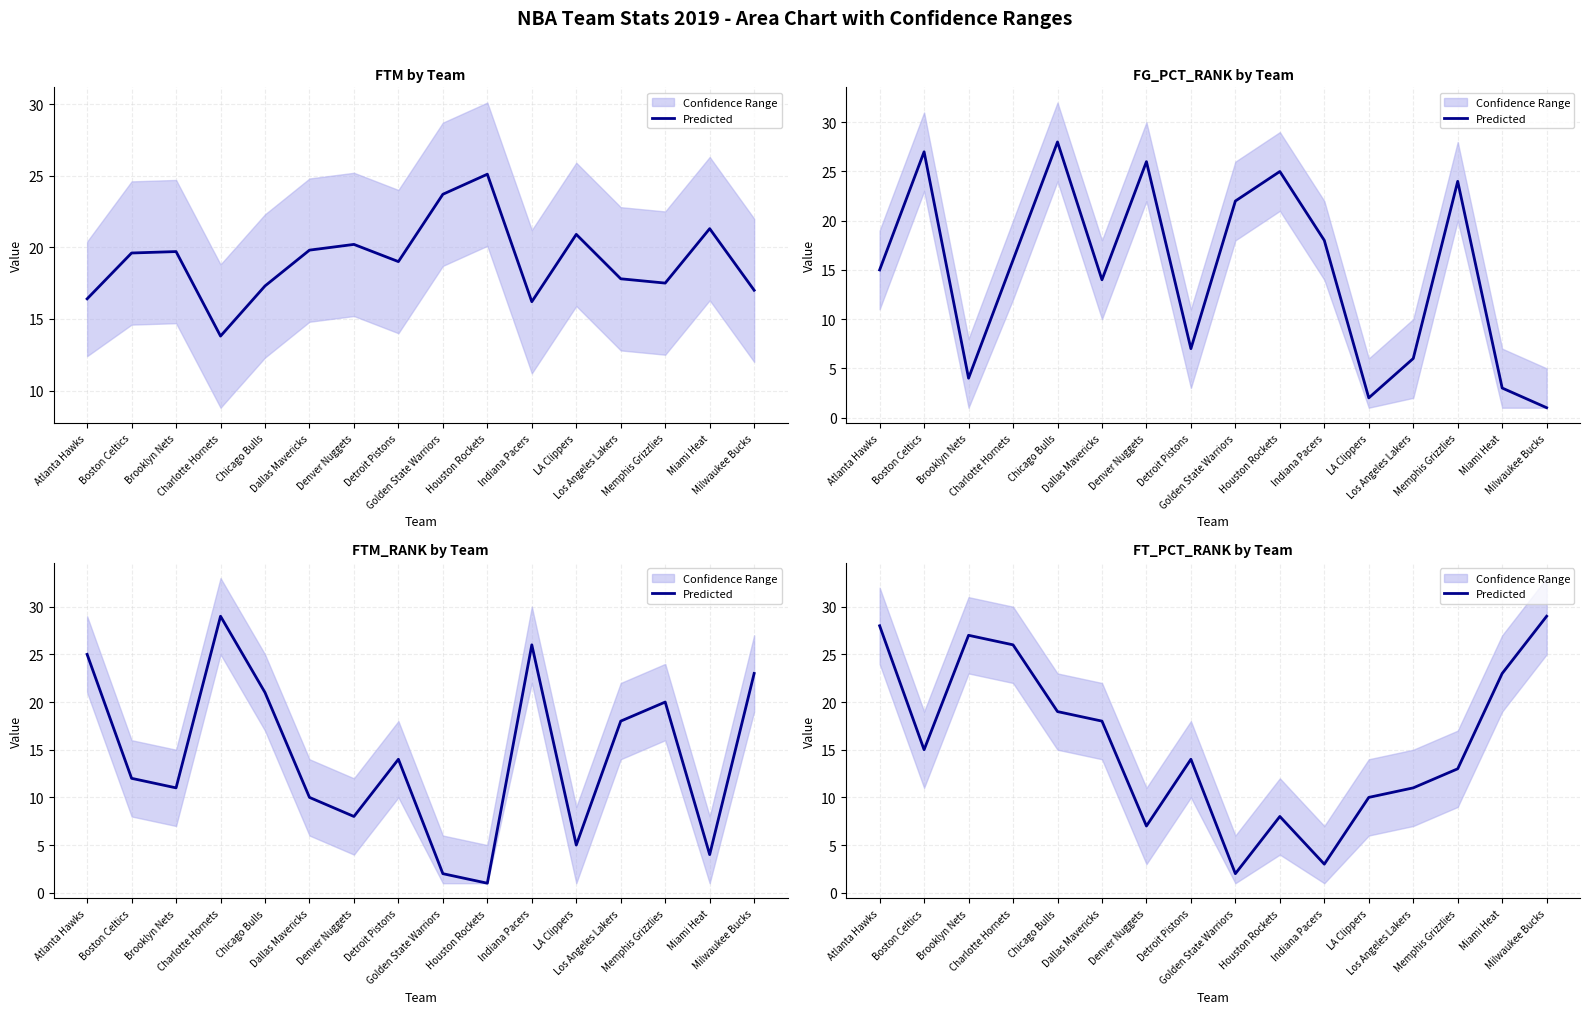

At which category does the data reach its first local valley?

Boston Celtics